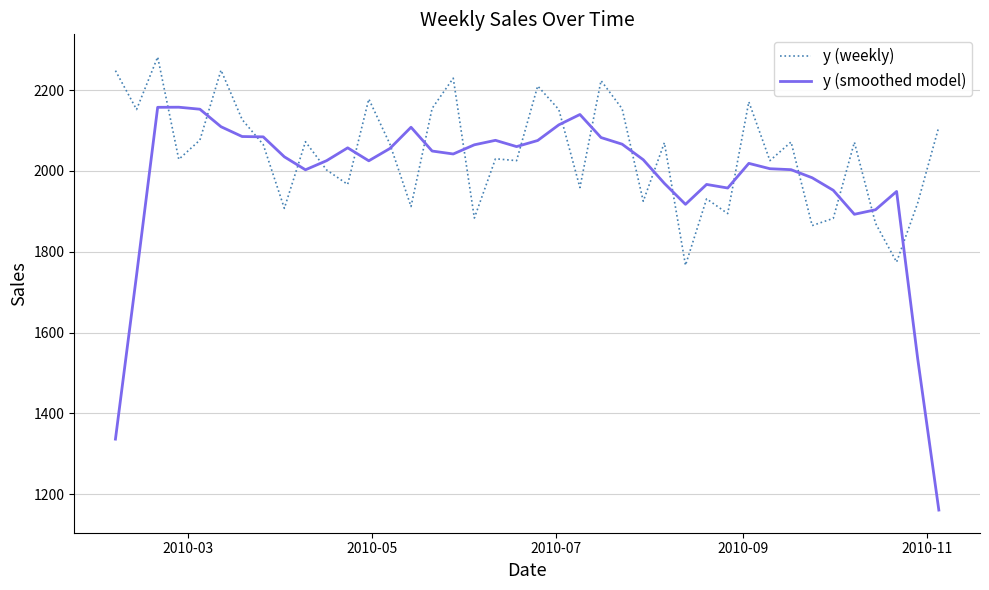

What are all the series names shown in the legend?

y (weekly), y (smoothed model)